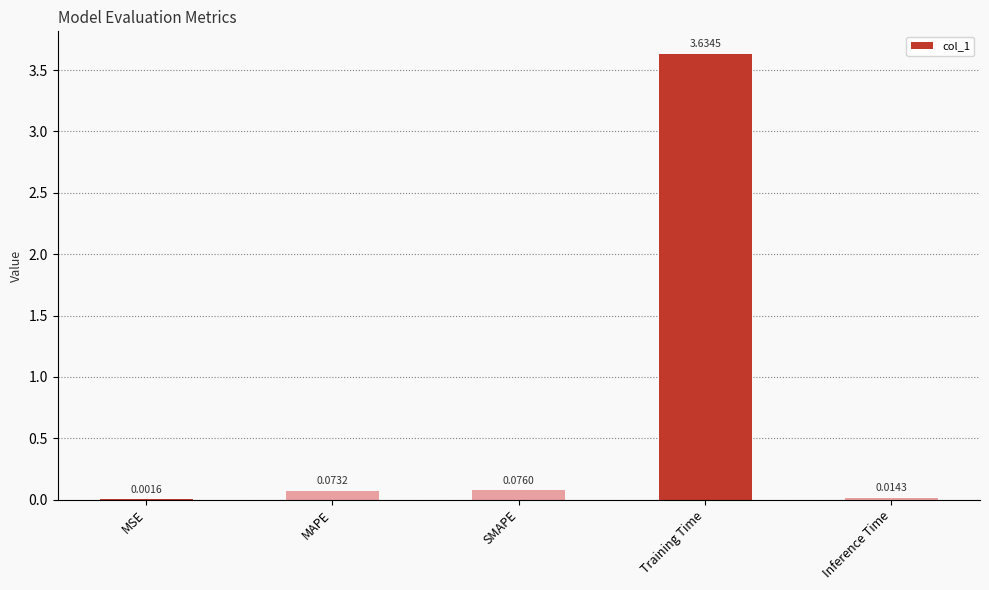

What is the sum of all values?

3.8